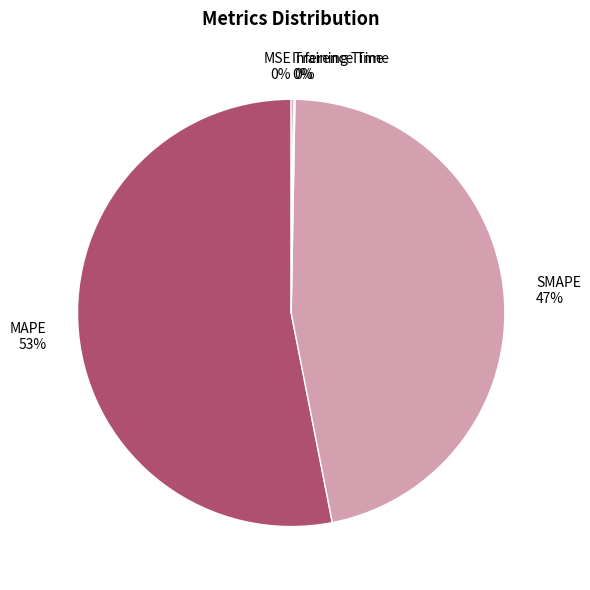

Is there a majority slice in this chart?

Yes